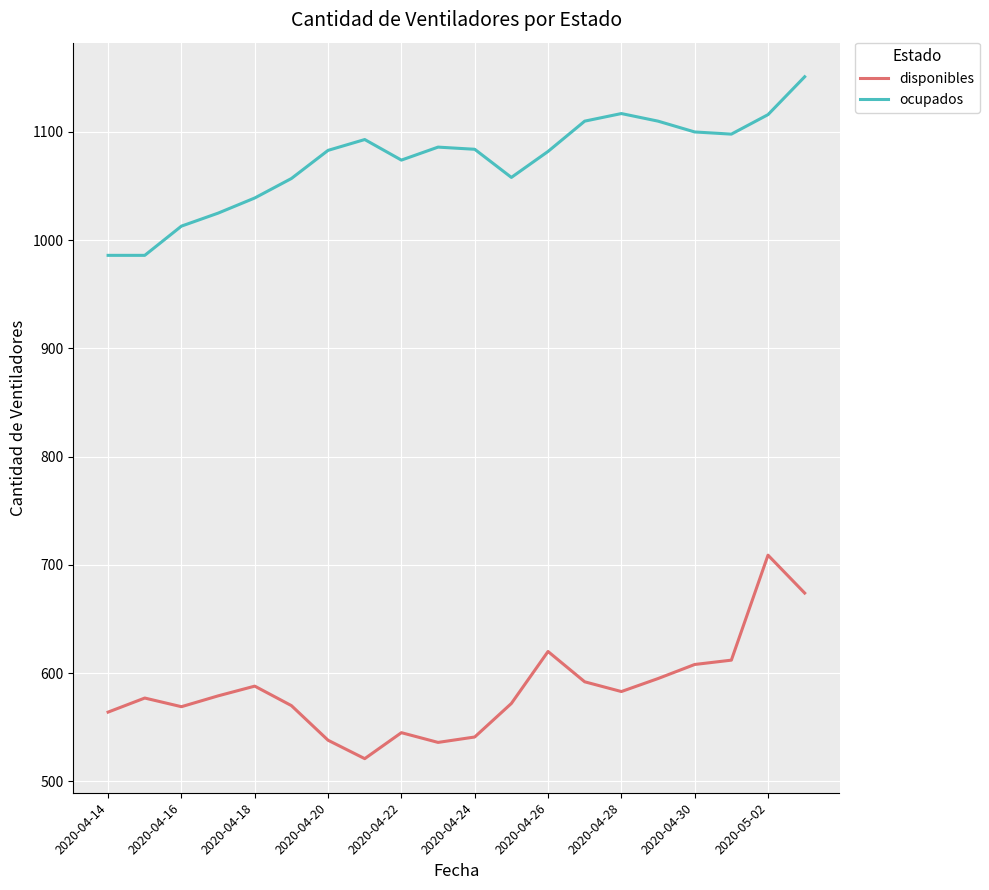

List the series in order of their peak value, highest first.

ocupados, disponibles